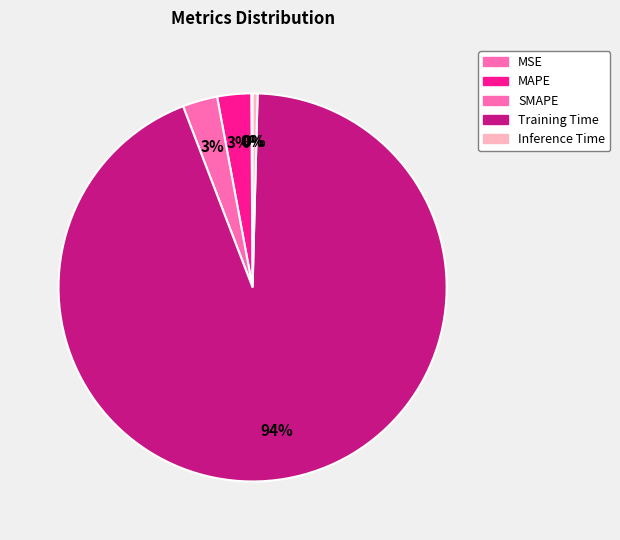

What is the majority slice?

Training Time